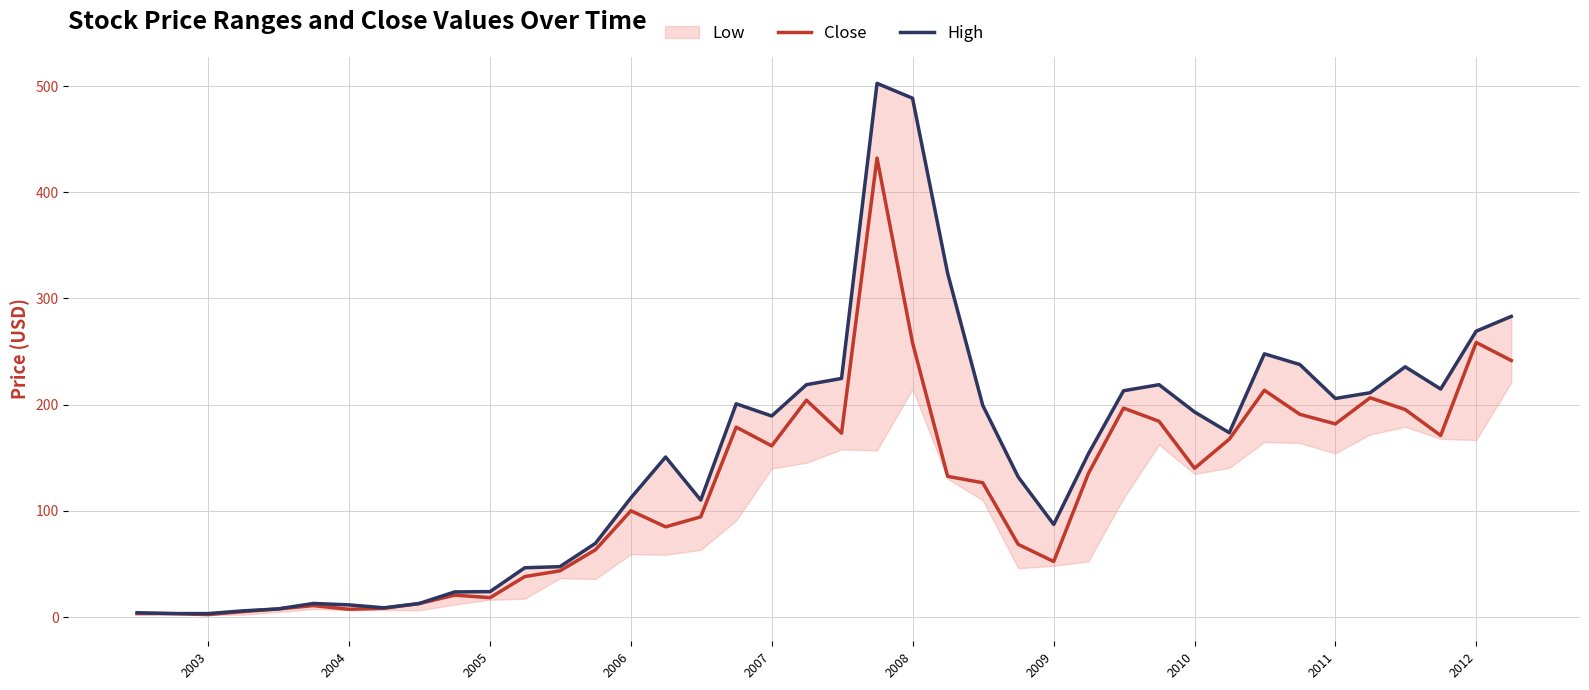

The value of Close at 2009 is 93.3. True or false?

False